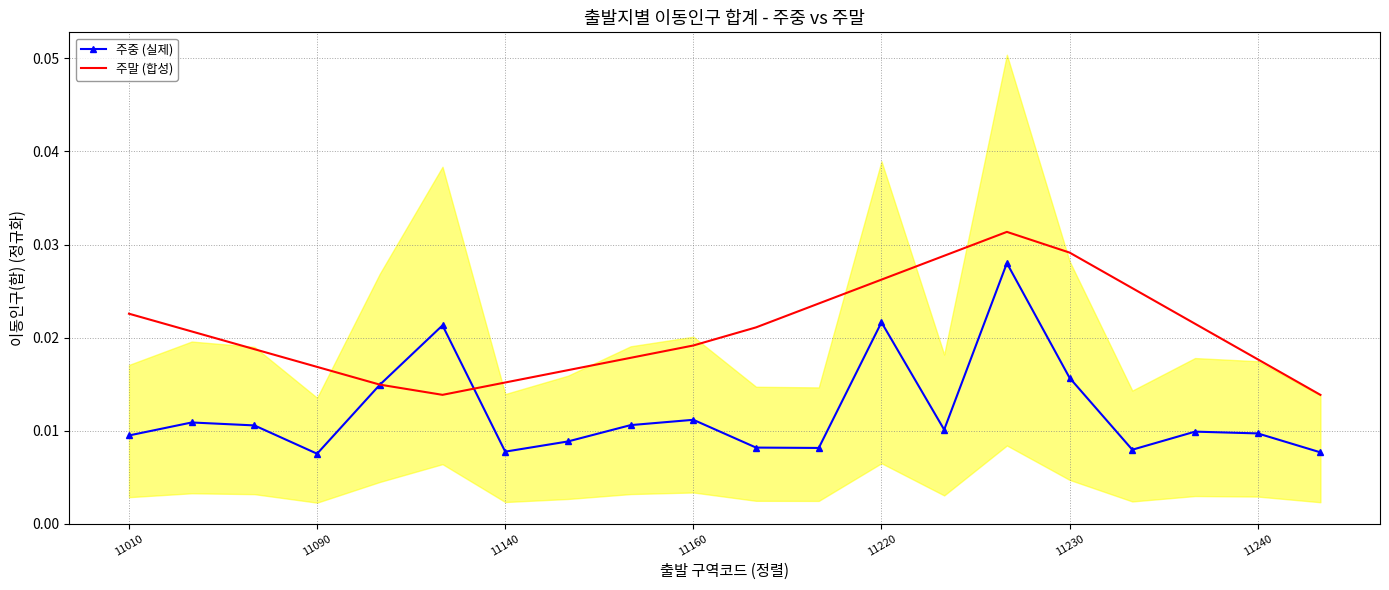

Which series has the widest spread of values?

주중 (실제)